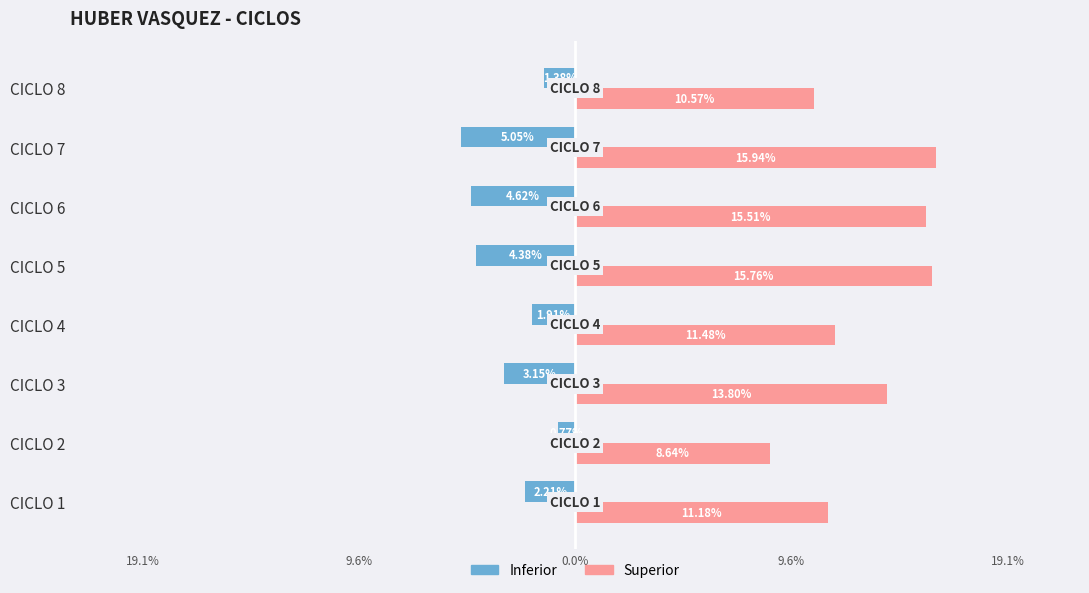

What are all the series names shown in the legend?

Inferior, Superior